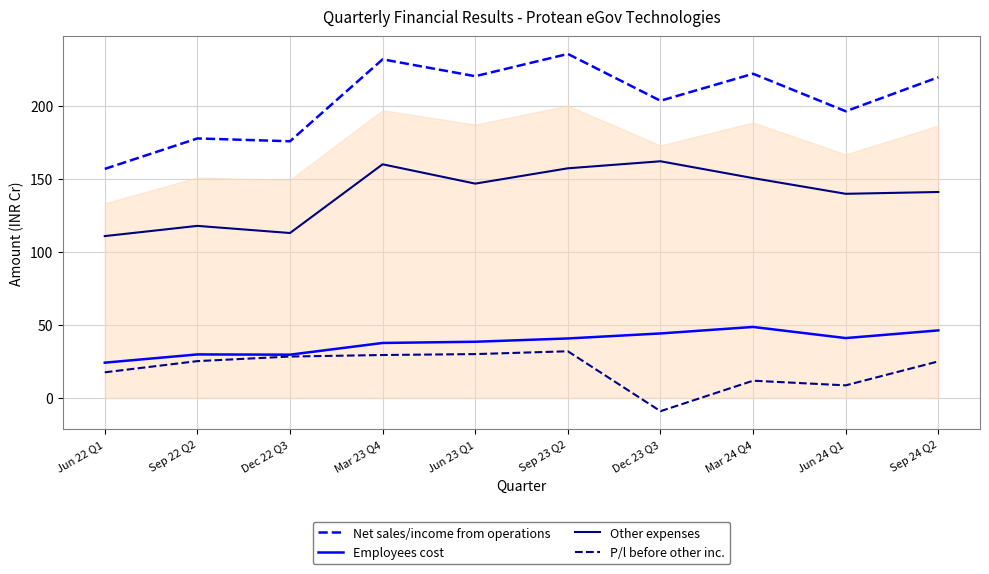

At which label does P/l before other inc. first exceed 25?

Sep 22 Q2